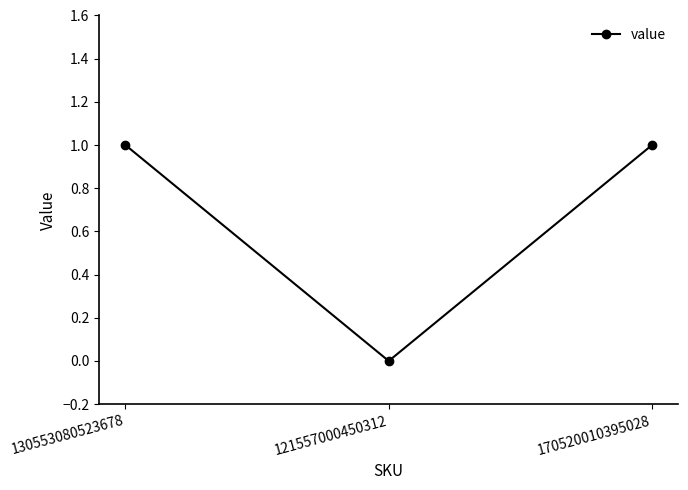

Approximately how many times larger is the value at 170520010395028 compared to 130553080523678?

1.0